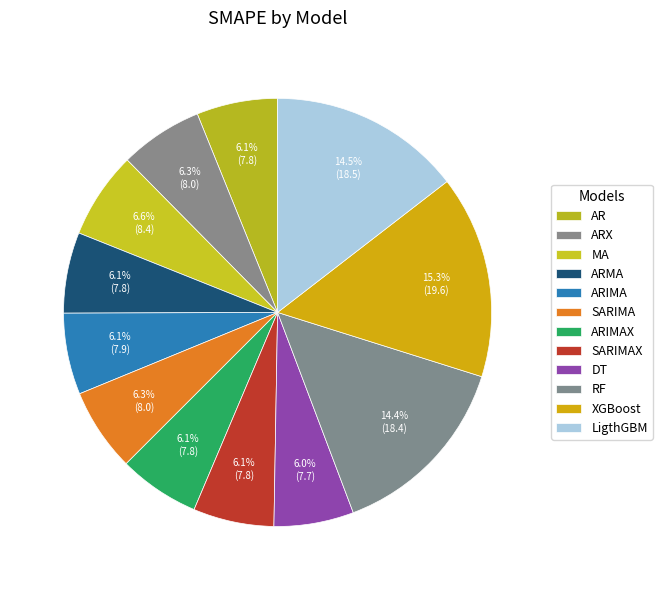

Rank the categories by value from highest to lowest.

XGBoost, LigthGBM, RF, MA, SARIMA, ARX, ARIMA, ARIMAX, AR, ARMA, SARIMAX, DT